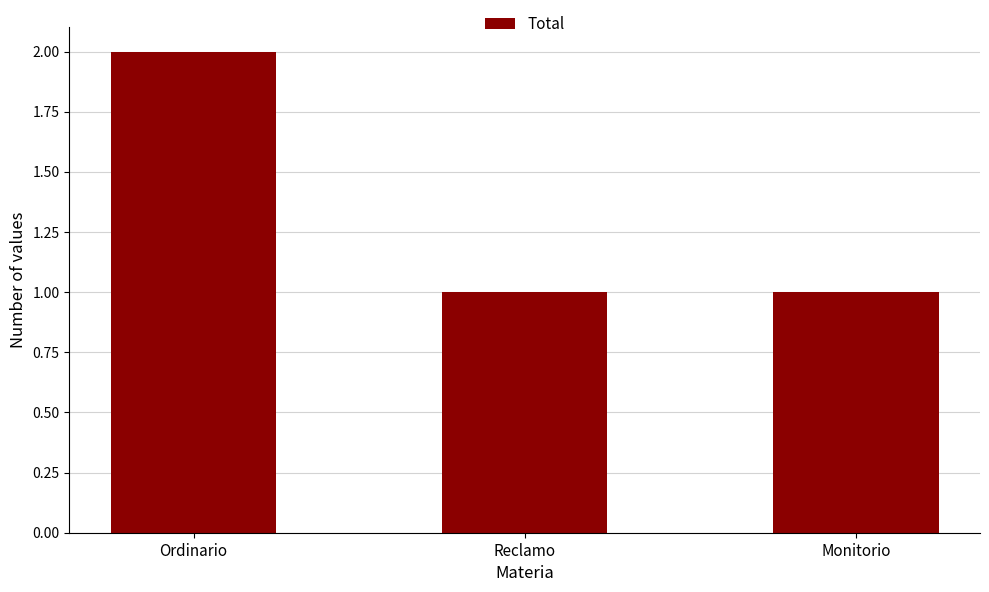

Between Monitorio and Ordinario, which is larger?

Ordinario